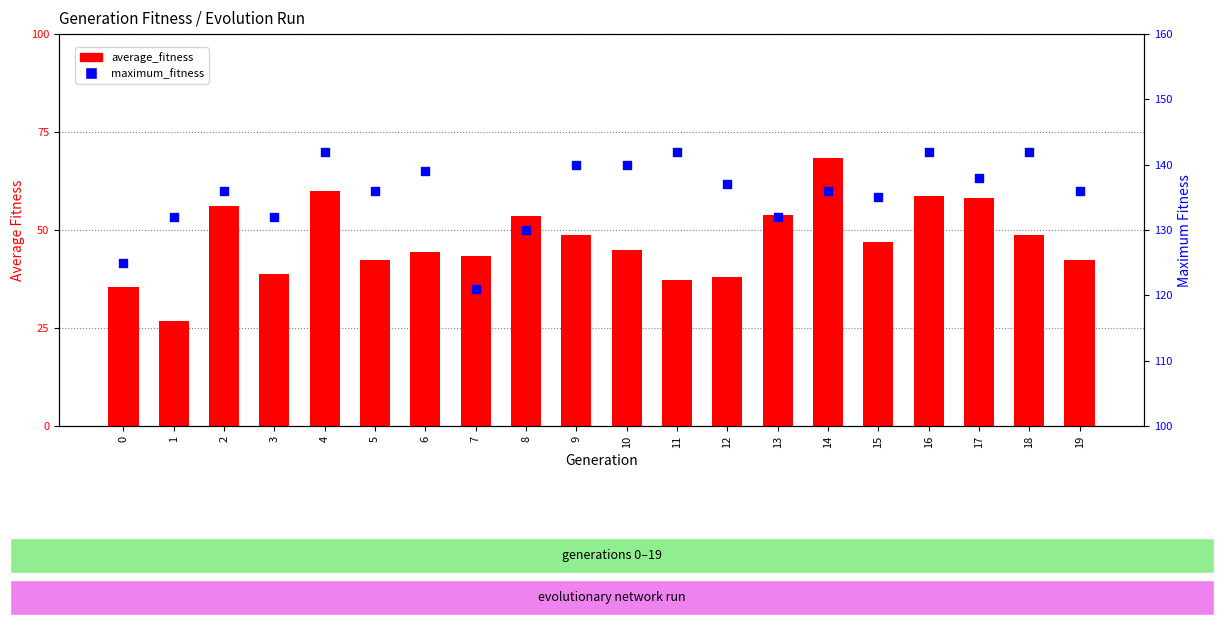

Which series reaches the minimum Y coordinate?

average_fitness